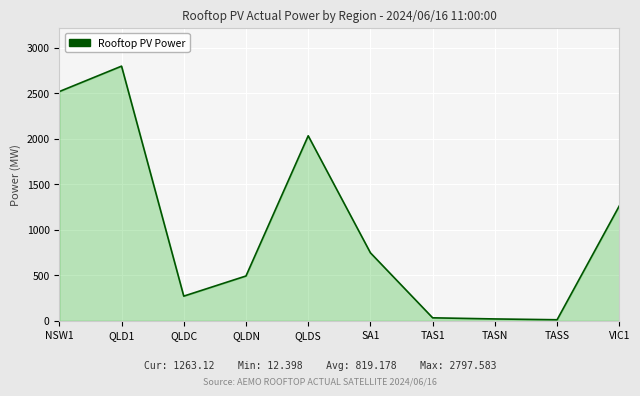

Where is the data nearest to the value 1404?

VIC1